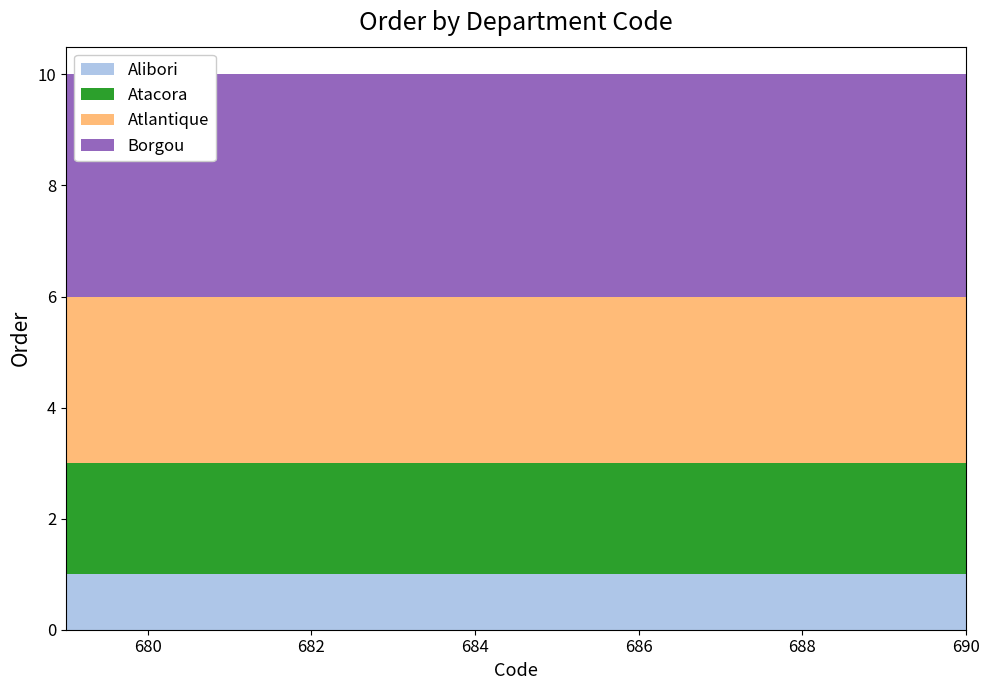

Reading right to left, list all the values displayed in this chart.

Alibori: 690=1	689=1	688=1	687=1	686=1	685=1	684=1	683=1	682=1	681=1	680=1	679=1
Atacora: 690=2	689=2	688=2	687=2	686=2	685=2	684=2	683=2	682=2	681=2	680=2	679=2
Atlantique: 690=3	689=3	688=3	687=3	686=3	685=3	684=3	683=3	682=3	681=3	680=3	679=3
Borgou: 690=4	689=4	688=4	687=4	686=4	685=4	684=4	683=4	682=4	681=4	680=4	679=4